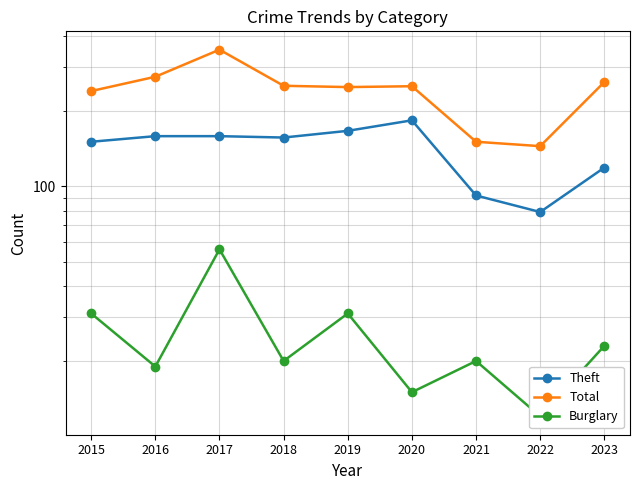

What is the difference between the Total values at 2015 and 2018?

12